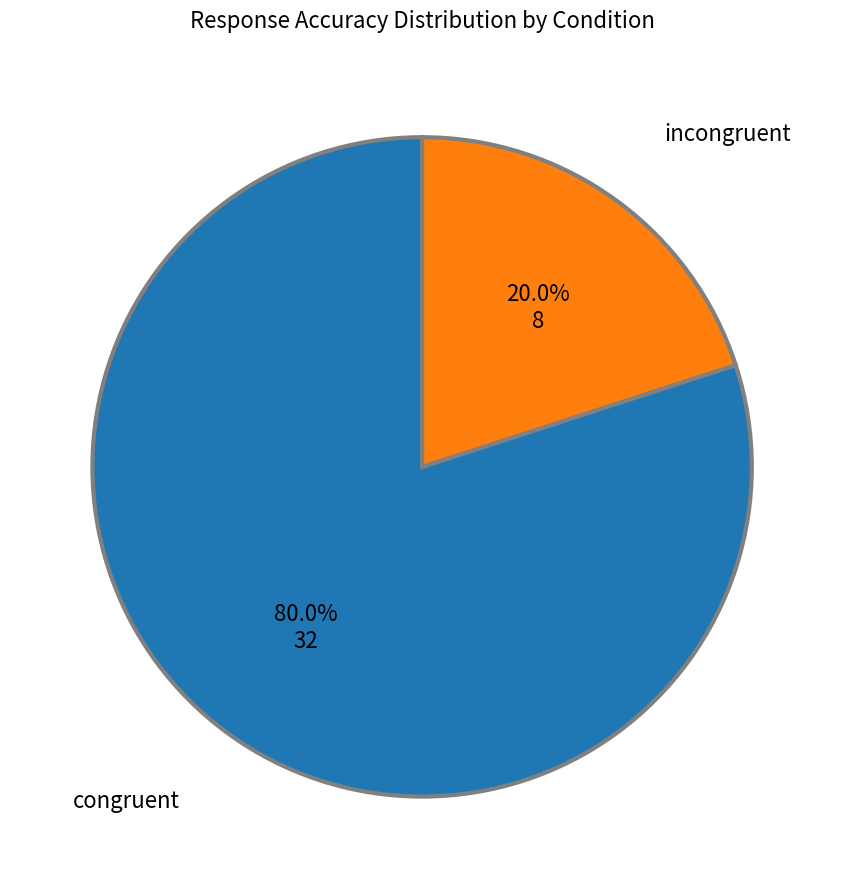

How many segments does this pie chart have?

2